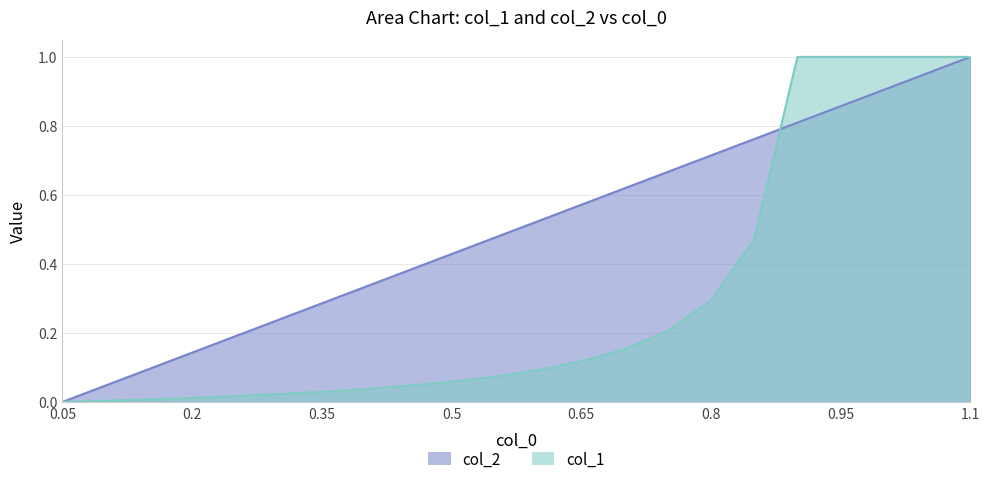

What is the maximum value for col_2?

1.0